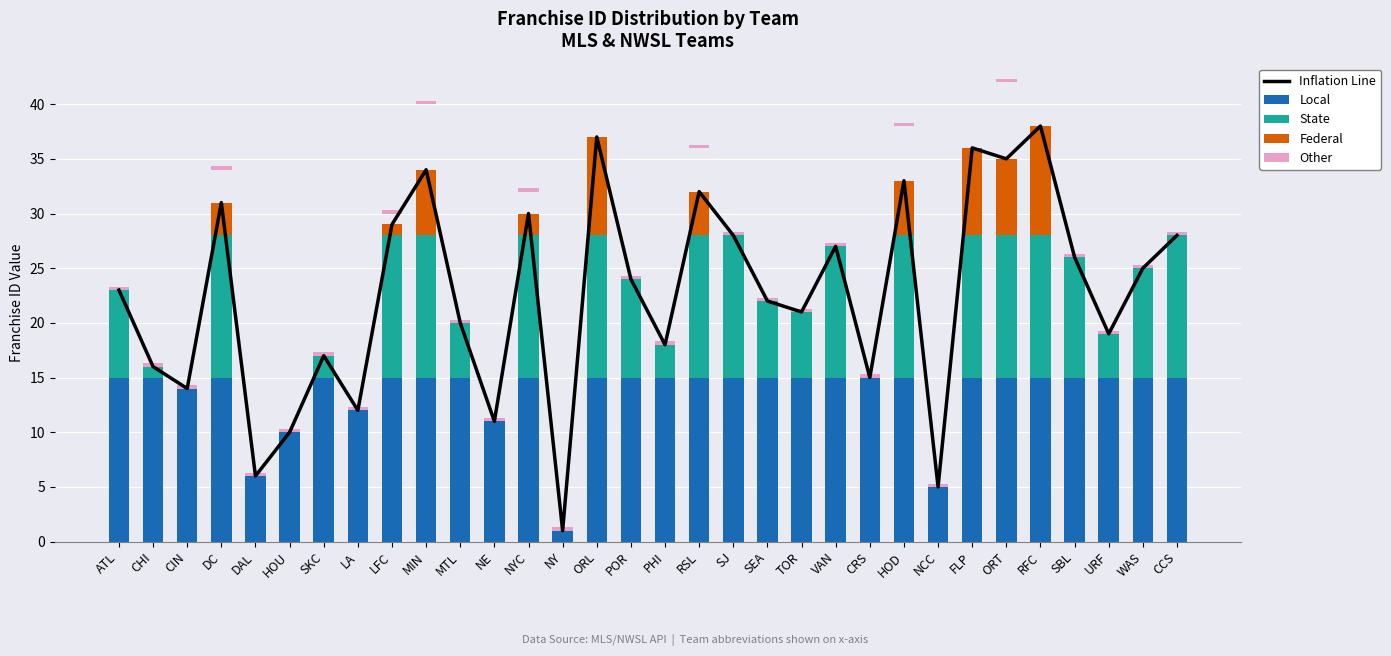

Rank the series by their maximum value, from lowest to highest.

Other, Federal, State, Local, Inflation Line